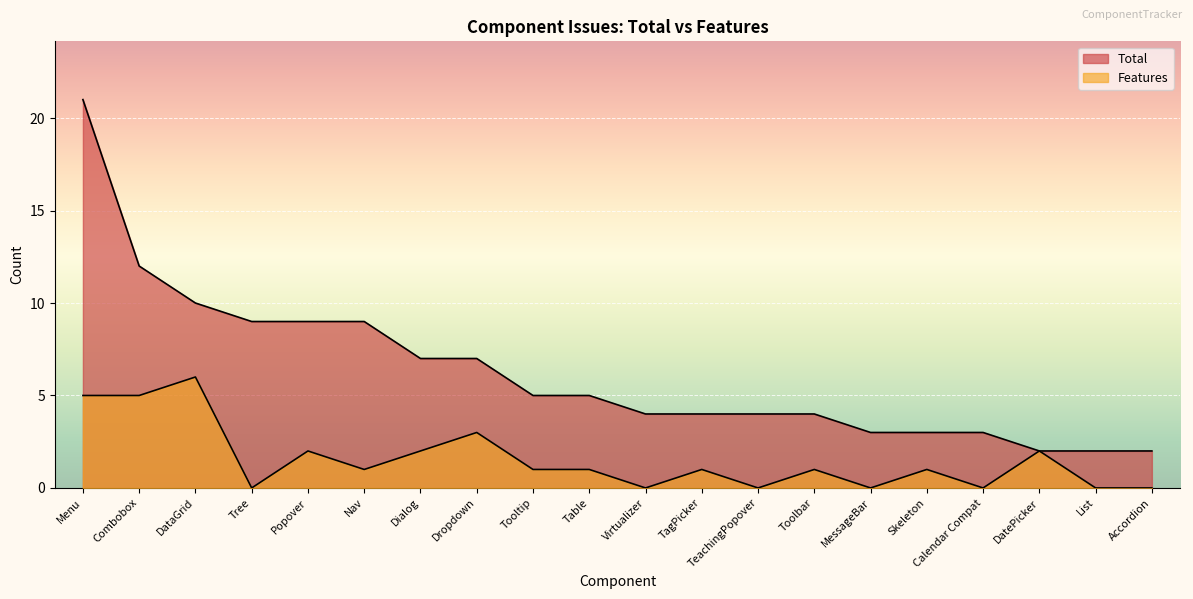

True or false: Total has more than 1 interior local peaks.

False